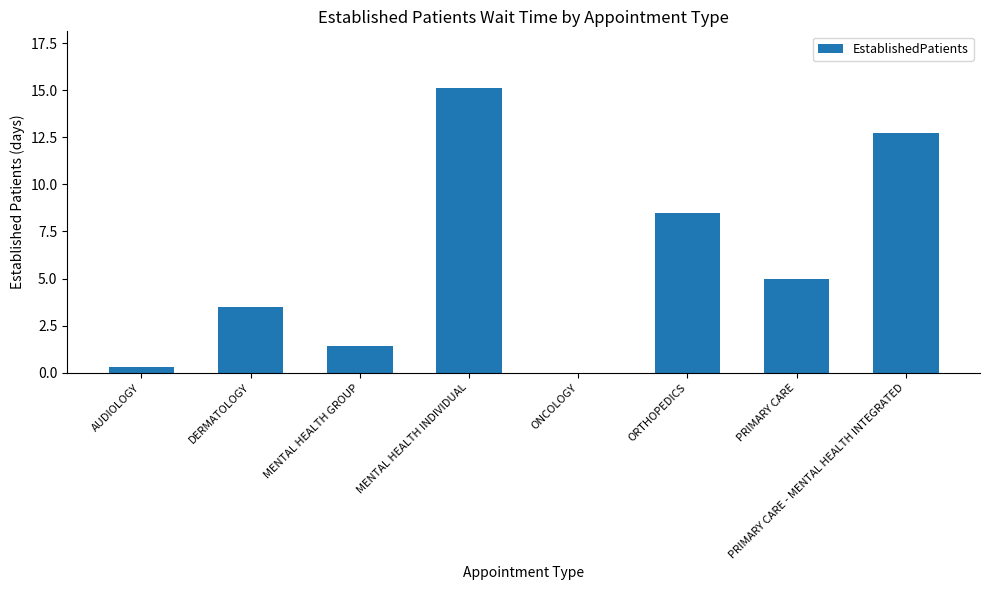

Which has a higher value, PRIMARY CARE or ORTHOPEDICS?

ORTHOPEDICS